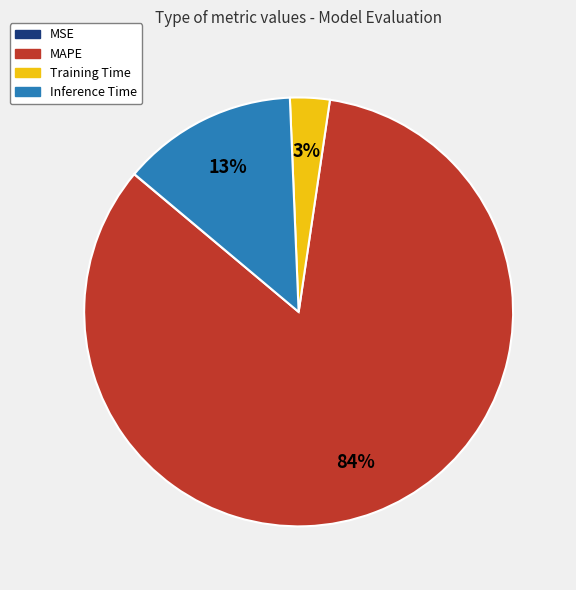

What is the largest slice in the pie chart?

MAPE